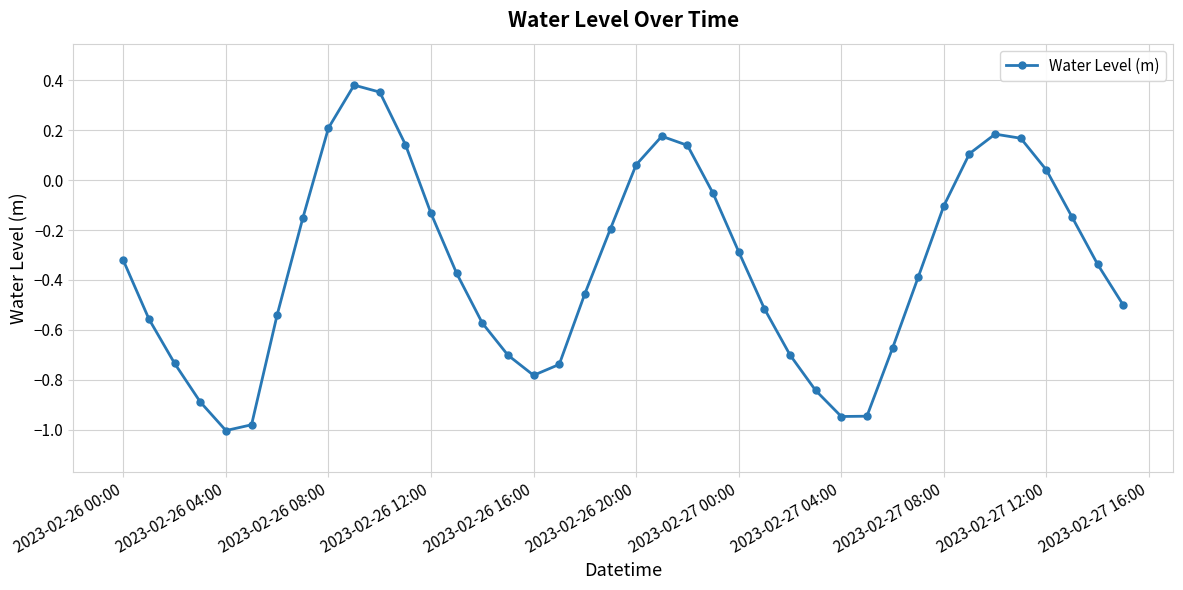

What is the sum of all values?

-13.6